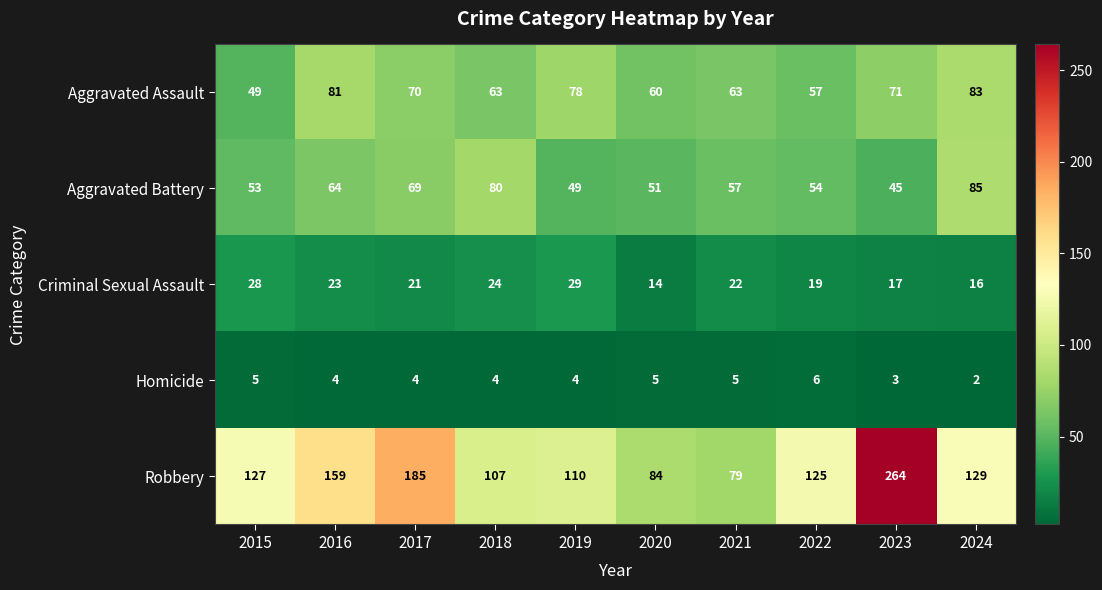

At which label does Criminal Sexual Assault first exceed 22?

2015